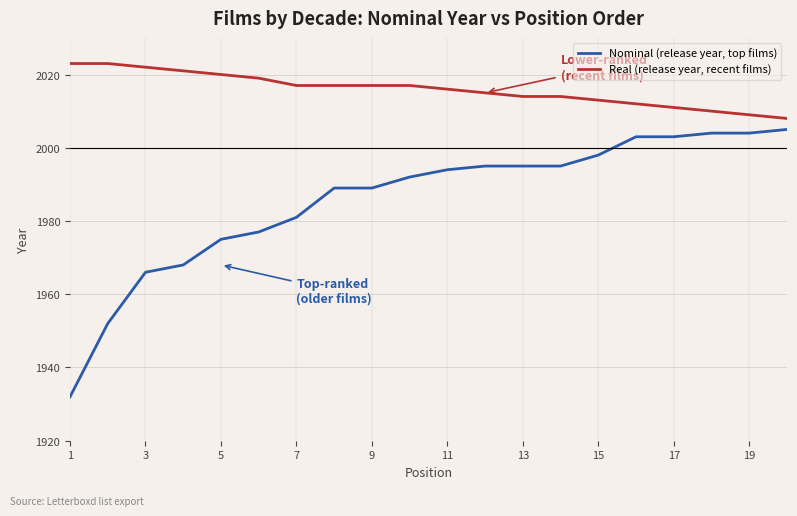

What is the difference between the maximum and minimum values in the Real (release year, recent films) series?

15